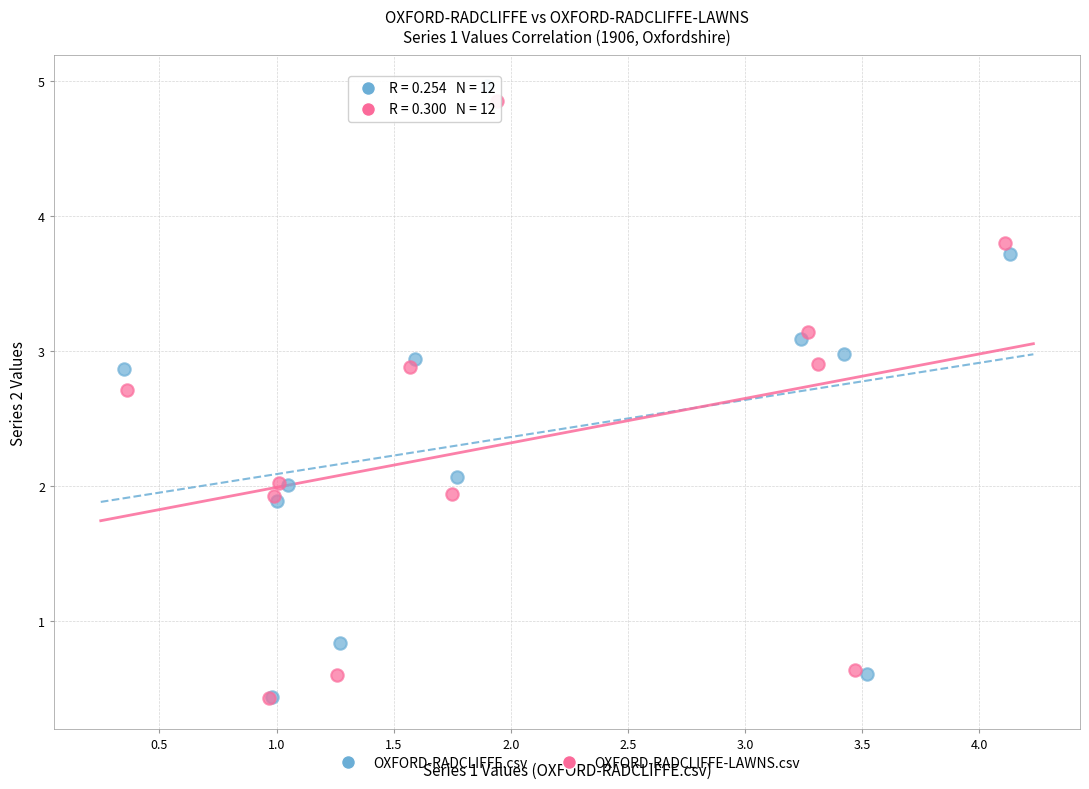

Which series has the widest spread of Y values?

OXFORD-RADCLIFFE.csv